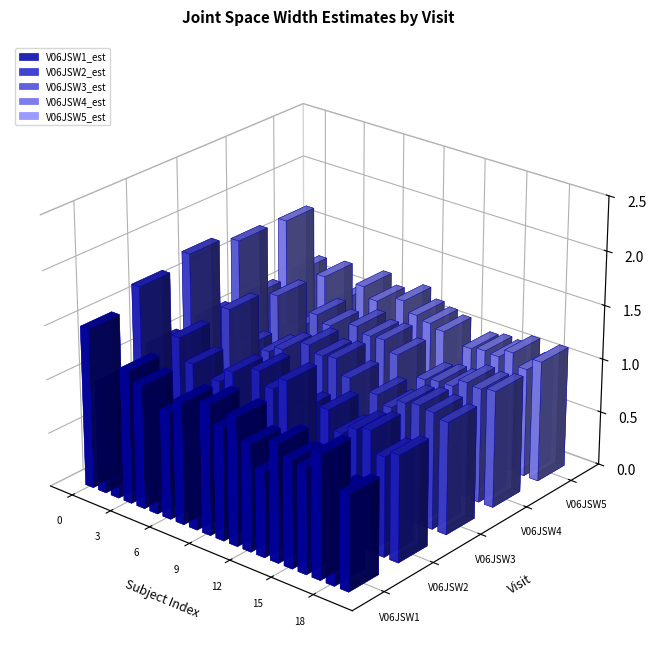

What is the difference between the highest and lowest values at 2?

0.2